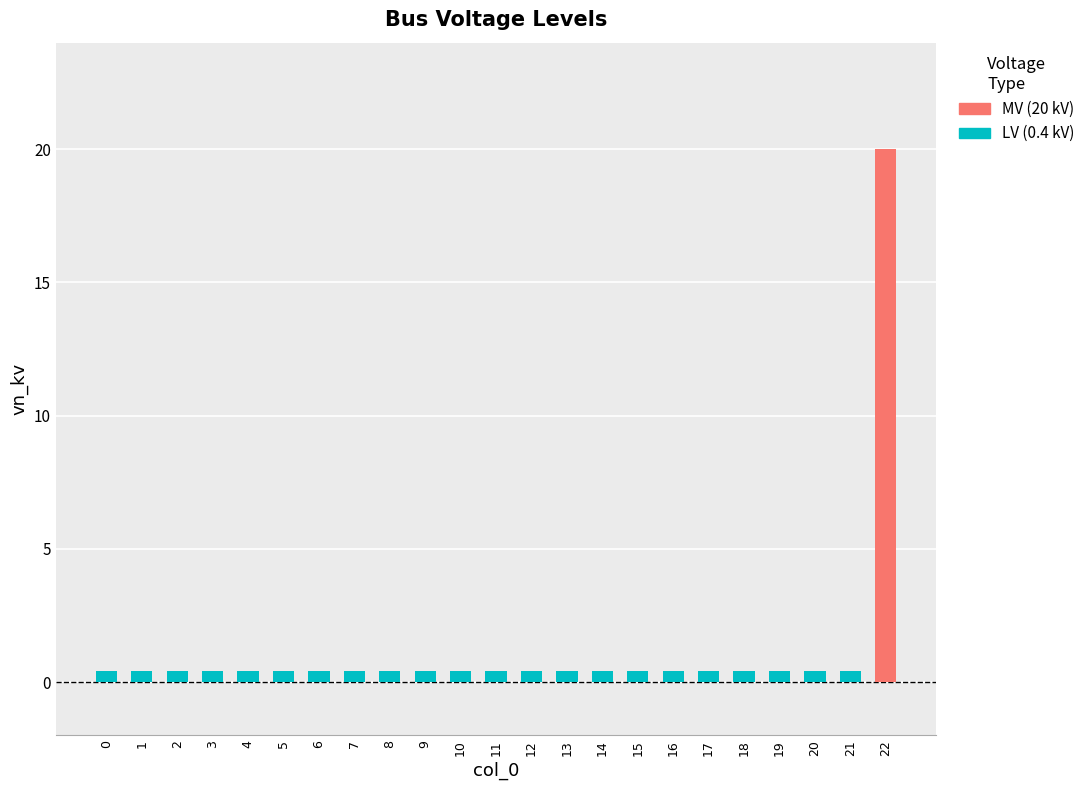

Are the bars grouped side by side (vs. stacked)?

No